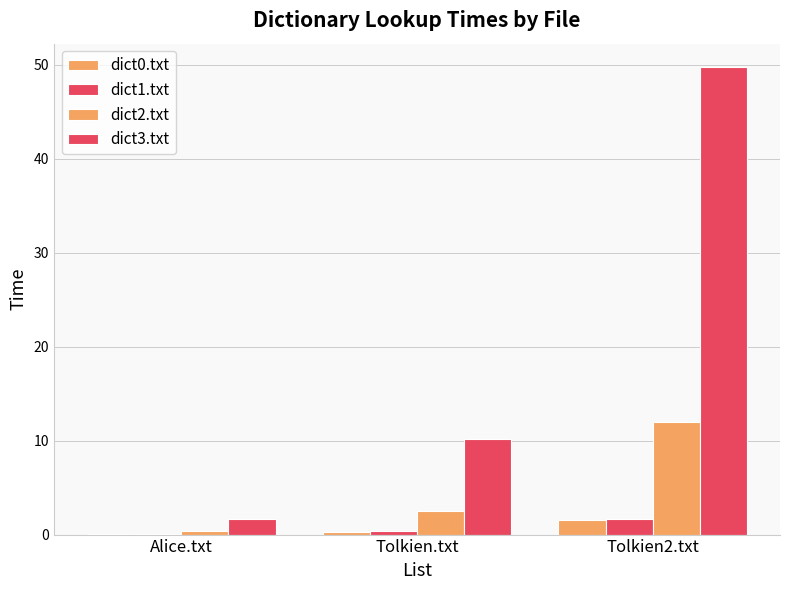

Which series has the widest spread of values?

dict3.txt